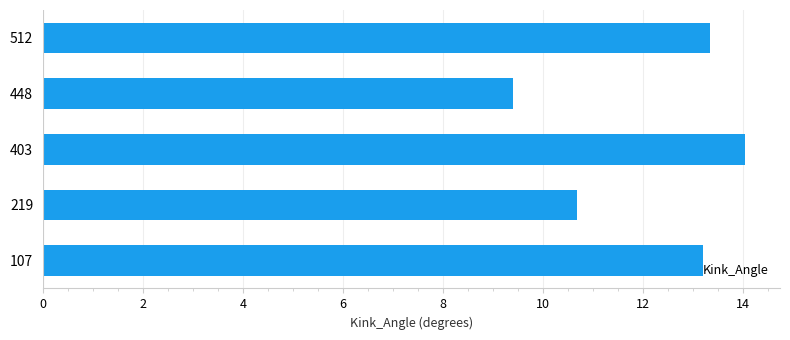

Rank the categories by value from highest to lowest.

403, 512, 107, 219, 448